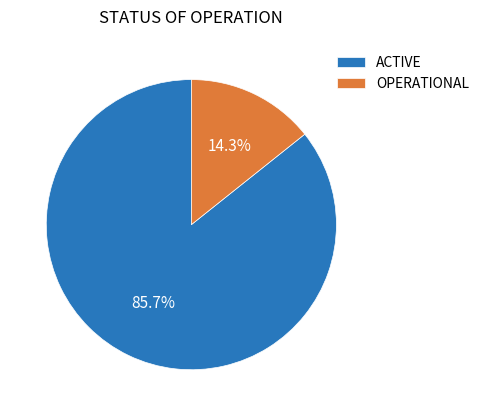

How much of the chart is everything except OPERATIONAL?

85.7%